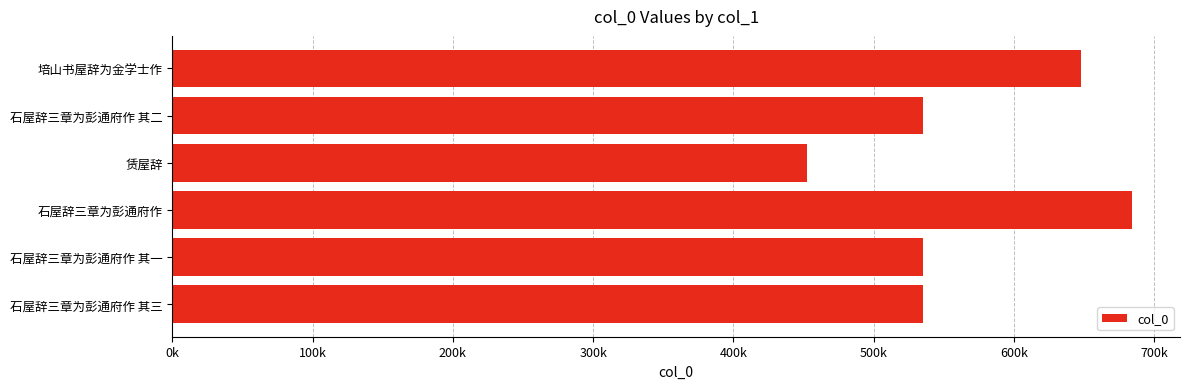

Are the bars horizontal?

Yes